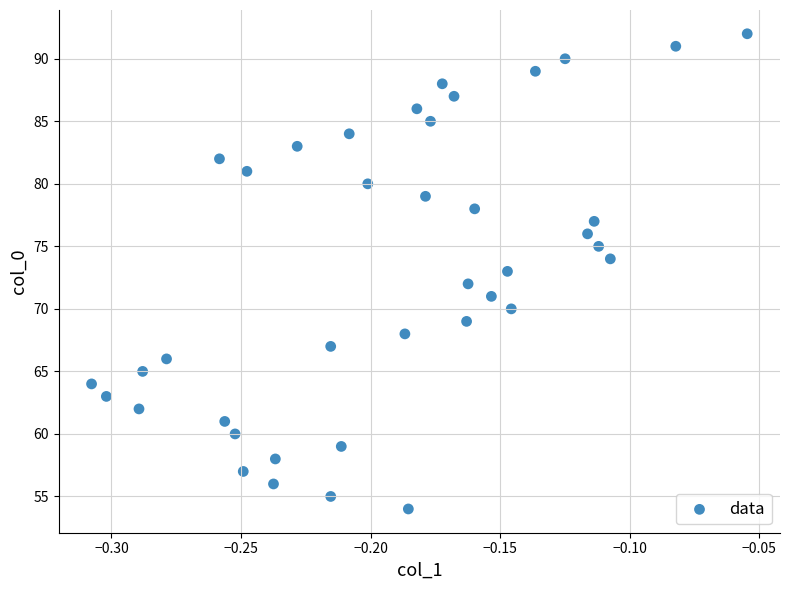

How many data points are displayed?

39